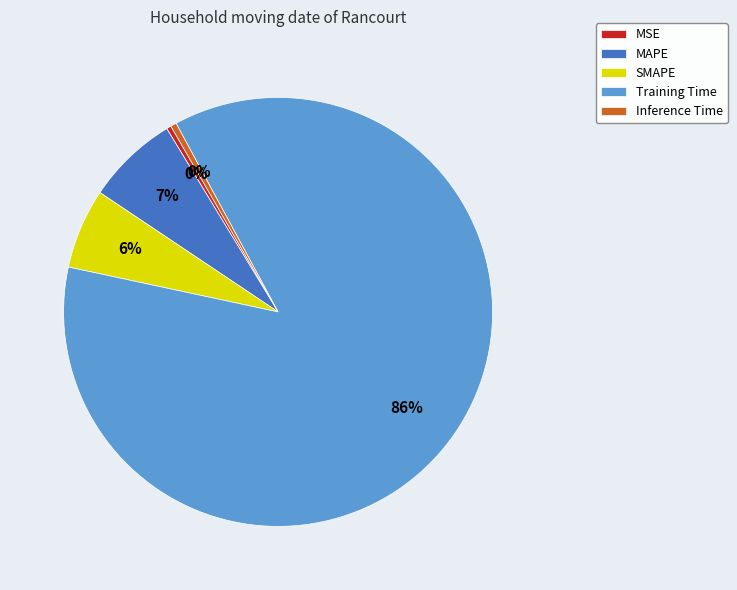

Is the sum of MSE and Inference Time greater than half?

No